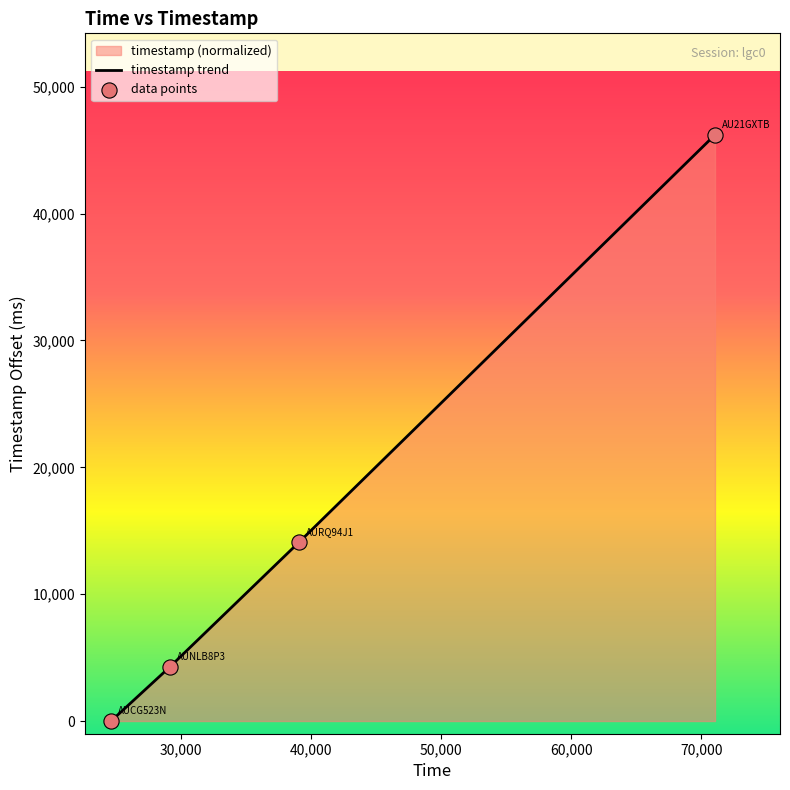

What is the difference between the second highest and second lowest values?

9860